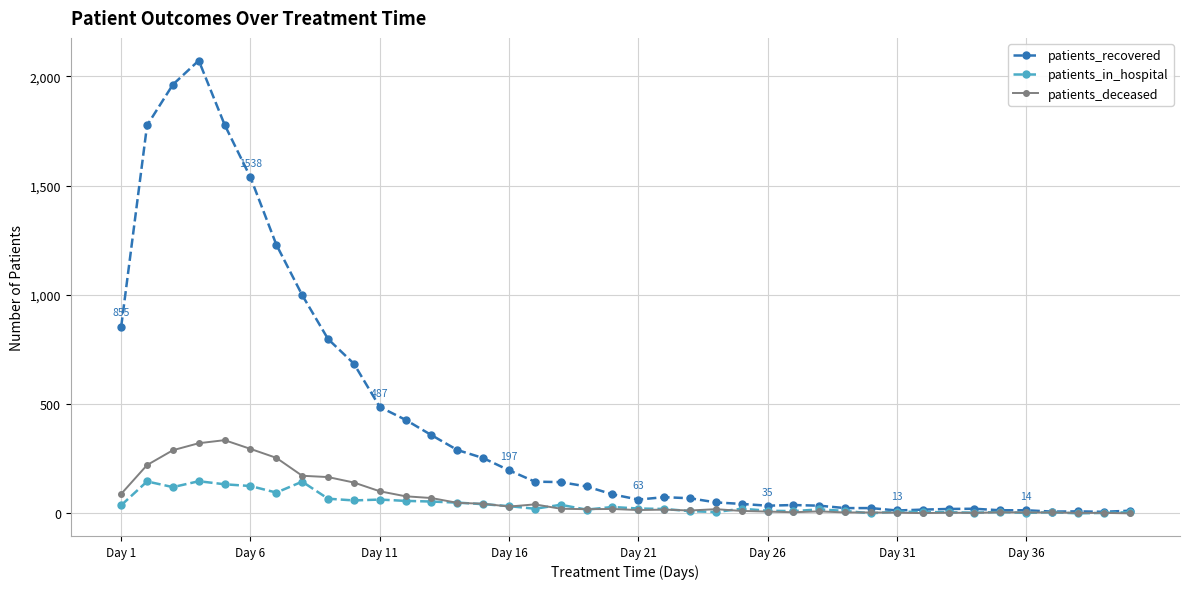

What is the maximum value shown in the chart?

2073